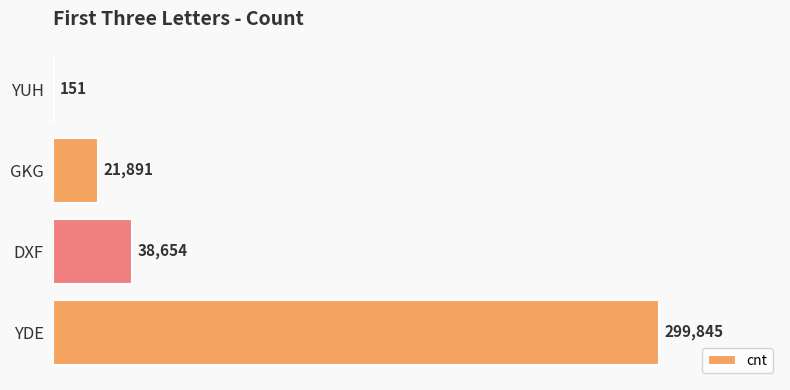

Reading top to bottom, what are all the values shown in this chart?

YUH=151	GKG=21891	DXF=38654	YDE=299845